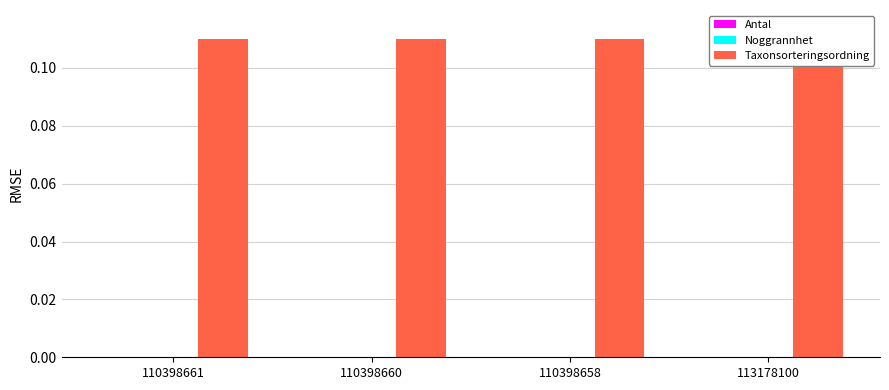

What is the difference between the highest and lowest values at 113178100?

0.1